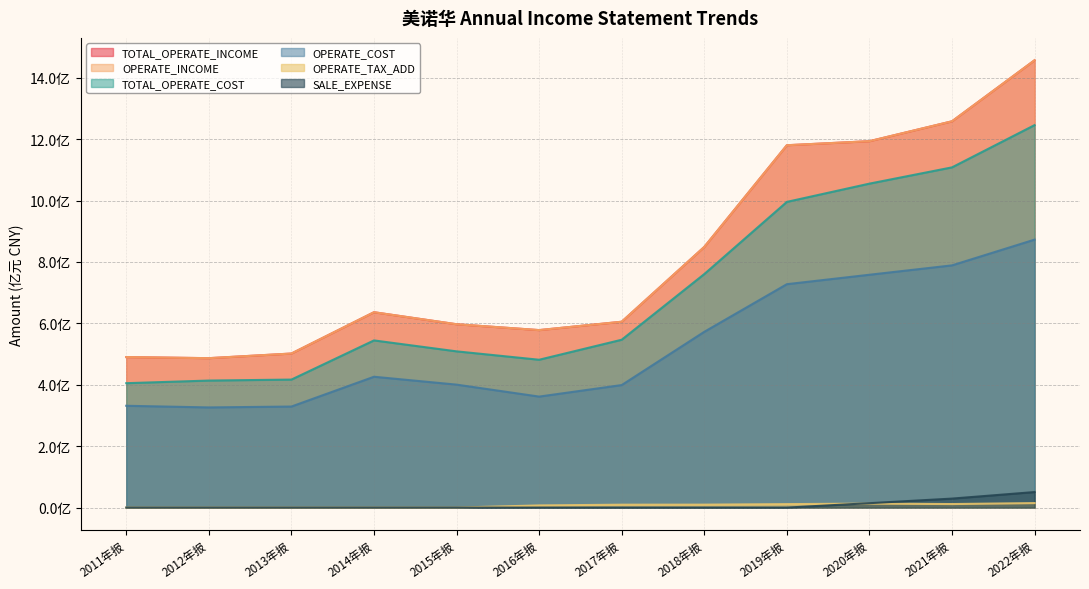

What is the total value across all series at 2017年报?

21.7